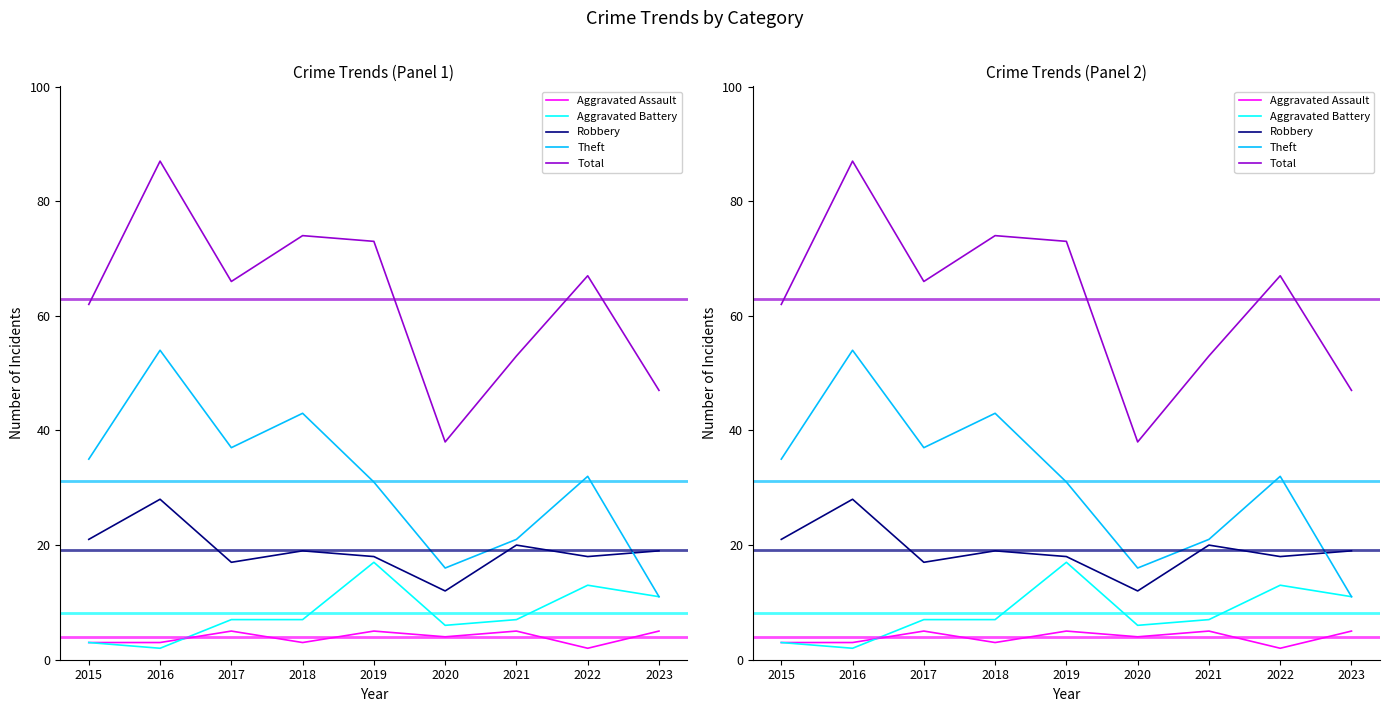

What is the value of the Aggravated Battery point at the 1st from the left?

3